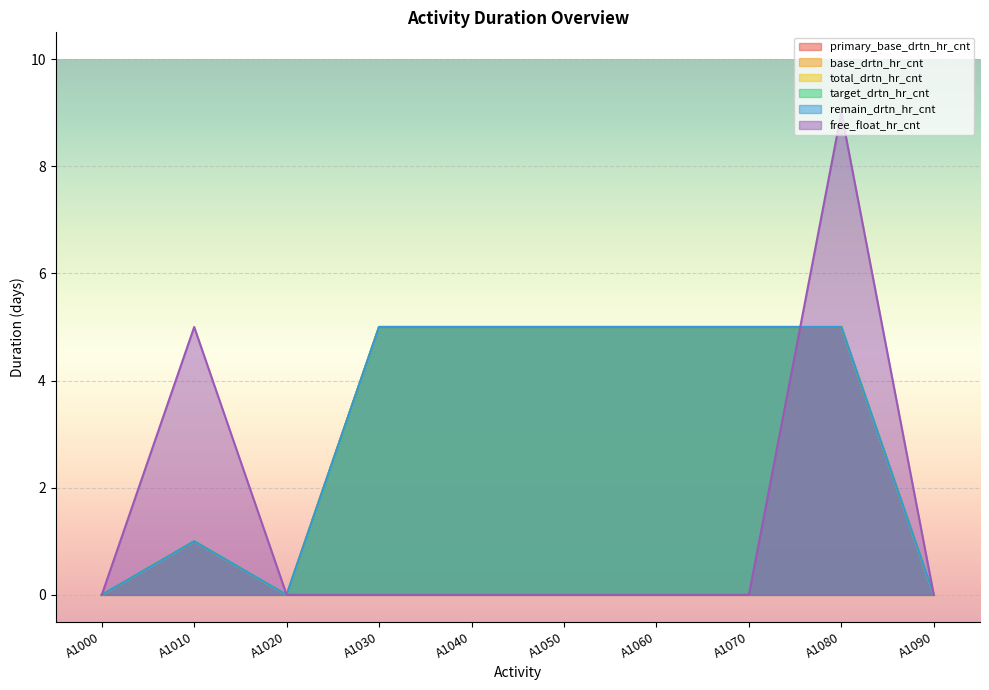

How many lines are shown in the chart?

6